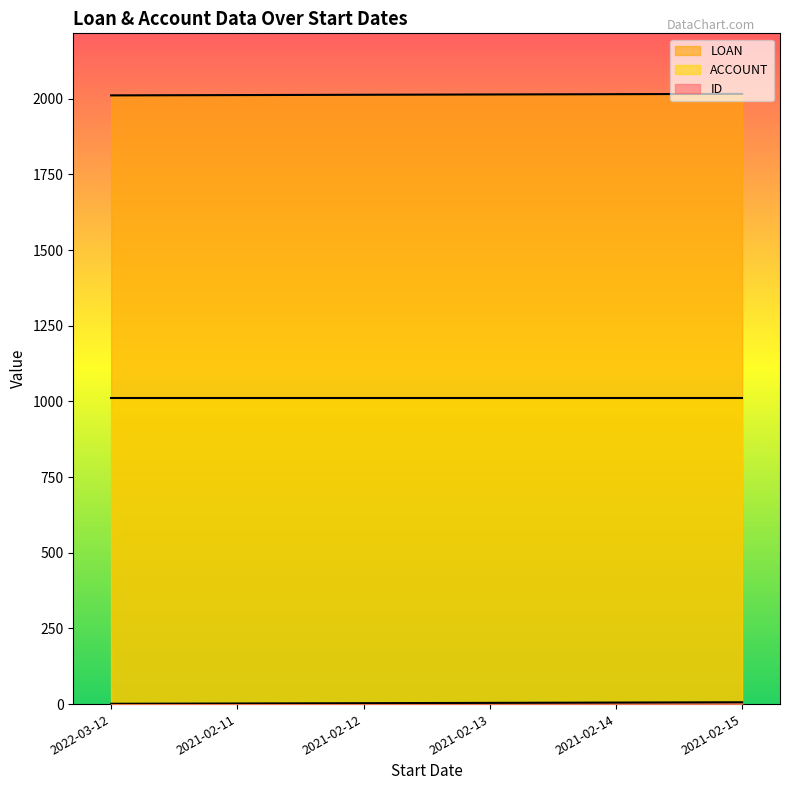

Between 2021-02-15 and 2021-02-14, which is larger?

2021-02-15